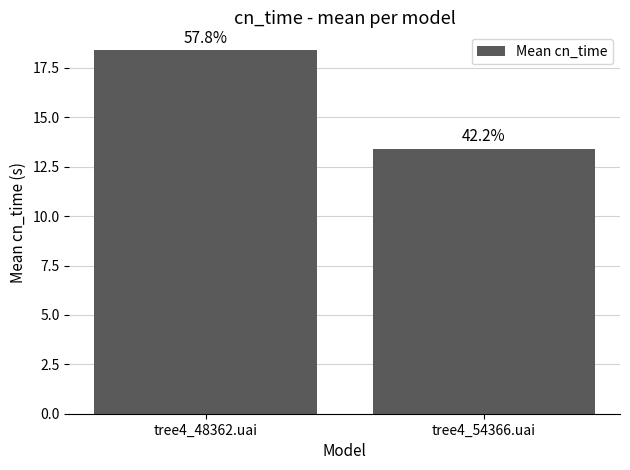

Are the bars grouped side by side (vs. stacked)?

No